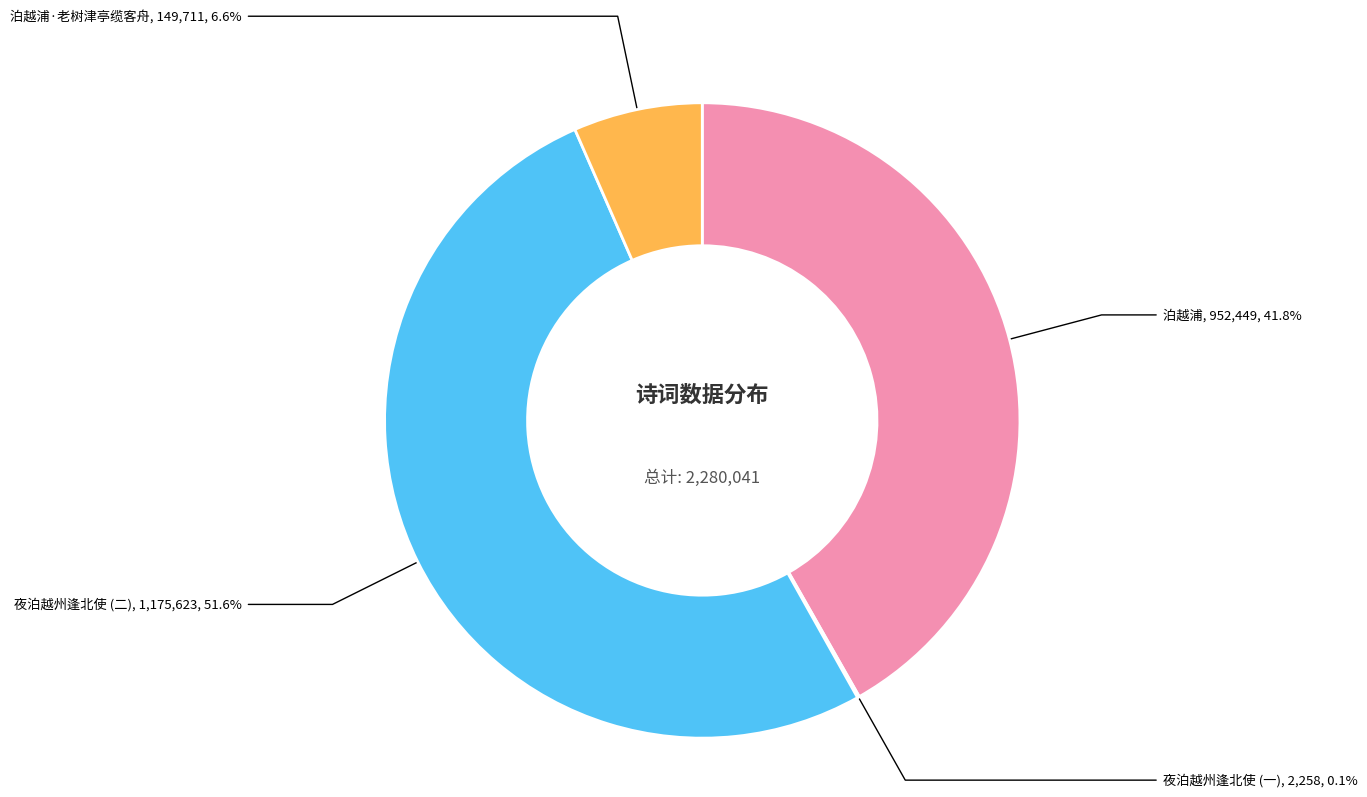

Does any single category account for the majority?

Yes